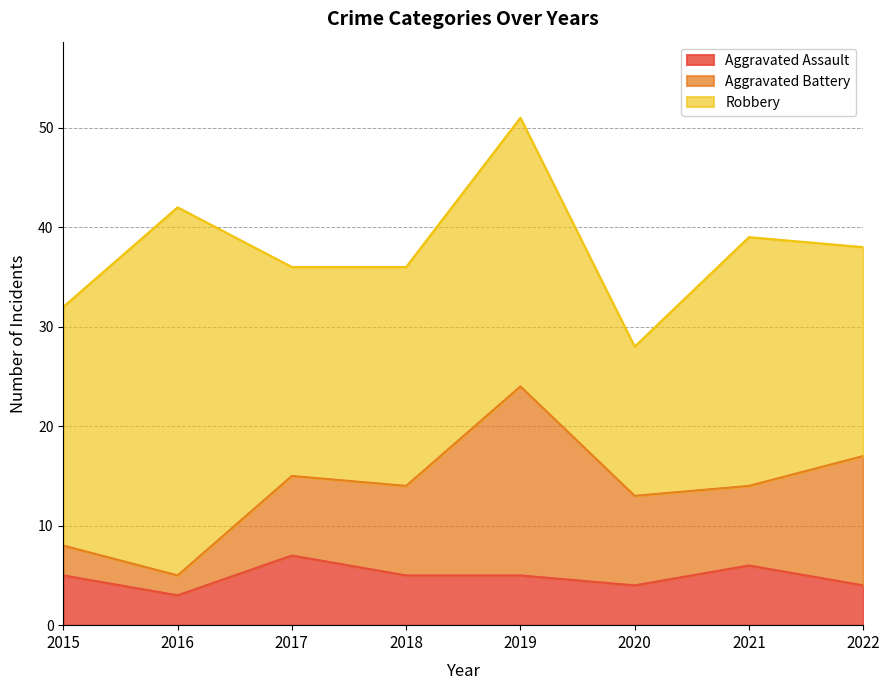

True or false: Aggravated Assault has a value of 4 at 2020.

True